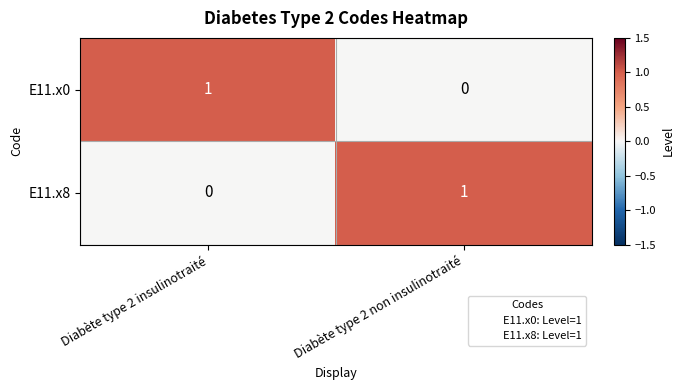

True or false: E11.x8 has a value of 2 at Diabète type 2 non insulinotraité.

False